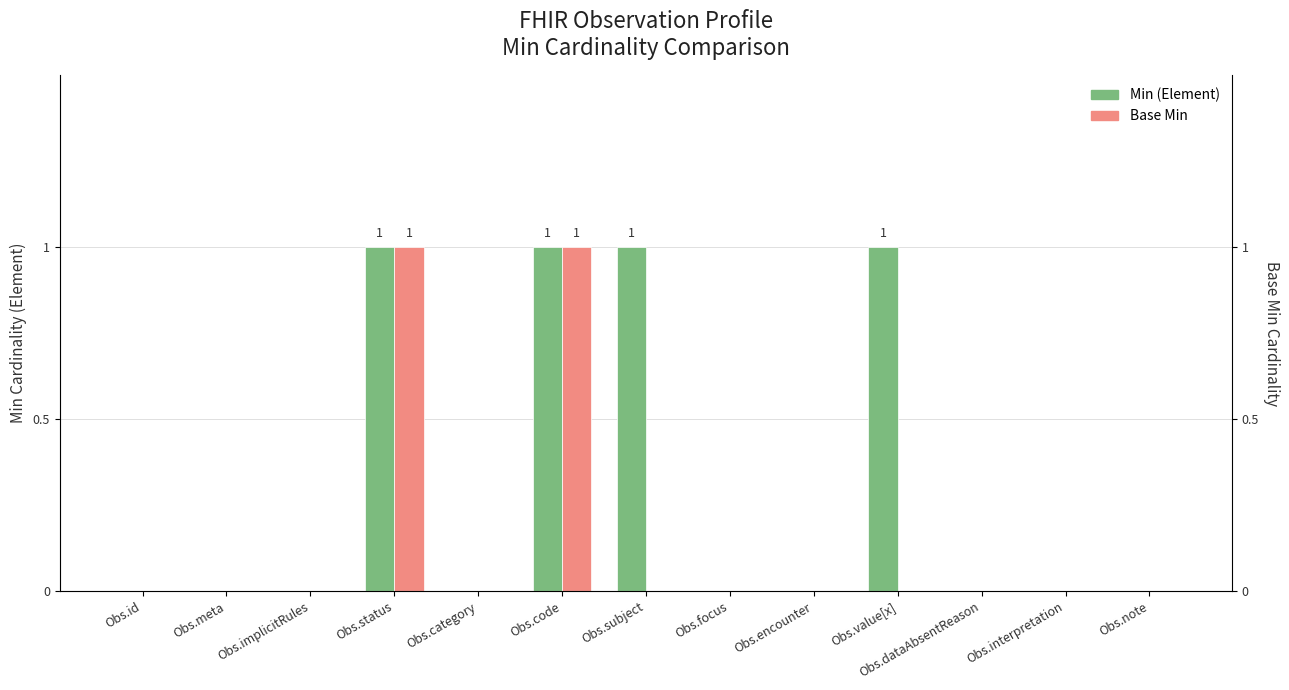

List the labels in order of Base Min value, smallest first.

Obs.id, Obs.meta, Obs.implicitRules, Obs.category, Obs.subject, Obs.focus, Obs.encounter, Obs.value[x], Obs.dataAbsentReason, Obs.interpretation, Obs.note, Obs.status, Obs.code